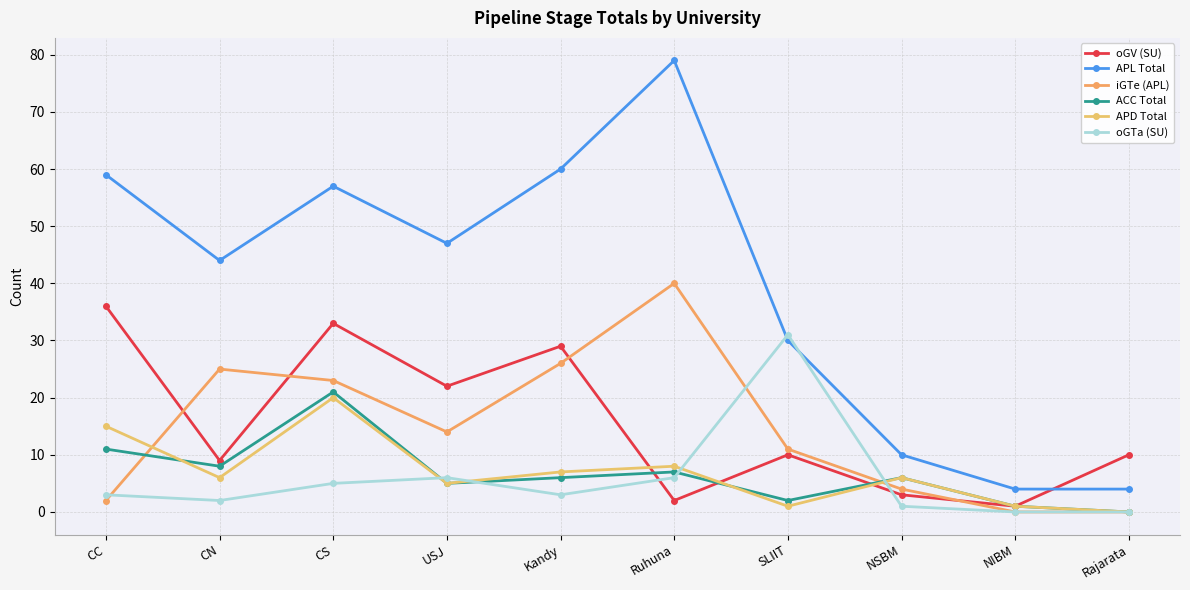

At which label is oGV (SU) closest to 18?

USJ